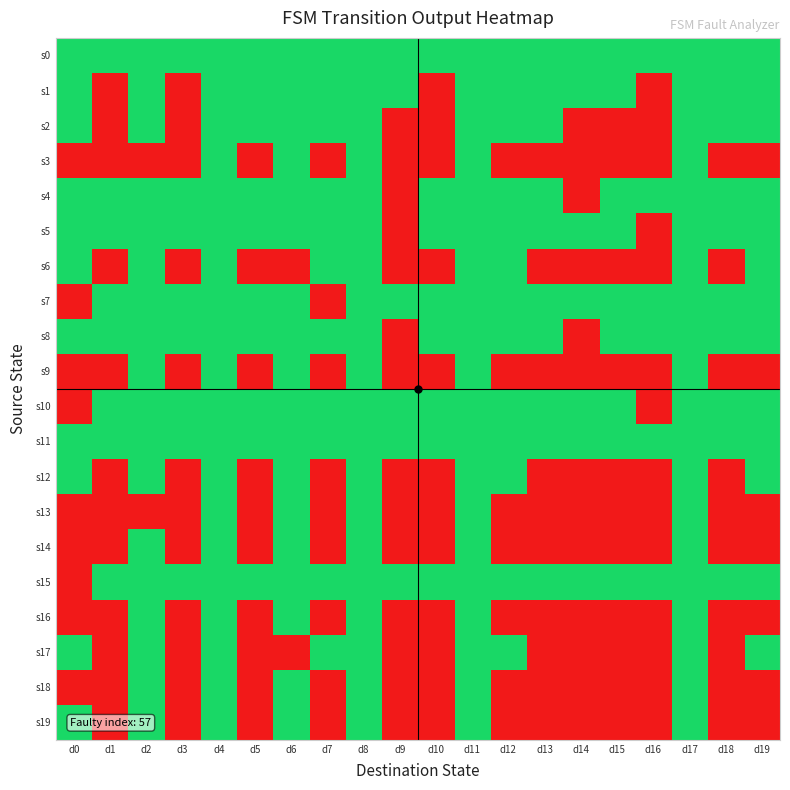

Reading right to left, list all the values displayed in this chart.

s0: d19=1	d18=1	d17=1	d16=1	d15=1	d14=1	d13=1	d12=1	d11=1	d10=1	d9=1	d8=1	d7=1	d6=1	d5=1	d4=1	d3=1	d2=1	d1=1	d0=1
s1: d19=1	d18=1	d17=1	d16=0	d15=1	d14=1	d13=1	d12=1	d11=1	d10=0	d9=1	d8=1	d7=1	d6=1	d5=1	d4=1	d3=0	d2=1	d1=0	d0=1
s2: d19=1	d18=1	d17=1	d16=0	d15=0	d14=0	d13=1	d12=1	d11=1	d10=0	d9=0	d8=1	d7=1	d6=1	d5=1	d4=1	d3=0	d2=1	d1=0	d0=1
s3: d19=0	d18=0	d17=1	d16=0	d15=0	d14=0	d13=0	d12=0	d11=1	d10=0	d9=0	d8=1	d7=0	d6=1	d5=0	d4=1	d3=0	d2=0	d1=0	d0=0
s4: d19=1	d18=1	d17=1	d16=1	d15=1	d14=0	d13=1	d12=1	d11=1	d10=1	d9=0	d8=1	d7=1	d6=1	d5=1	d4=1	d3=1	d2=1	d1=1	d0=1
s5: d19=1	d18=1	d17=1	d16=0	d15=1	d14=1	d13=1	d12=1	d11=1	d10=1	d9=0	d8=1	d7=1	d6=1	d5=1	d4=1	d3=1	d2=1	d1=1	d0=1
s6: d19=1	d18=0	d17=1	d16=0	d15=0	d14=0	d13=0	d12=1	d11=1	d10=0	d9=0	d8=1	d7=1	d6=0	d5=0	d4=1	d3=0	d2=1	d1=0	d0=1
s7: d19=1	d18=1	d17=1	d16=1	d15=1	d14=1	d13=1	d12=1	d11=1	d10=1	d9=1	d8=1	d7=0	d6=1	d5=1	d4=1	d3=1	d2=1	d1=1	d0=0
s8: d19=1	d18=1	d17=1	d16=1	d15=1	d14=0	d13=1	d12=1	d11=1	d10=1	d9=0	d8=1	d7=1	d6=1	d5=1	d4=1	d3=1	d2=1	d1=1	d0=1
s9: d19=0	d18=0	d17=1	d16=0	d15=0	d14=0	d13=0	d12=0	d11=1	d10=0	d9=0	d8=1	d7=0	d6=1	d5=0	d4=1	d3=0	d2=1	d1=0	d0=0
s10: d19=1	d18=1	d17=1	d16=0	d15=1	d14=1	d13=1	d12=1	d11=1	d10=1	d9=1	d8=1	d7=1	d6=1	d5=1	d4=1	d3=1	d2=1	d1=1	d0=0
s11: d19=1	d18=1	d17=1	d16=1	d15=1	d14=1	d13=1	d12=1	d11=1	d10=1	d9=1	d8=1	d7=1	d6=1	d5=1	d4=1	d3=1	d2=1	d1=1	d0=1
s12: d19=1	d18=0	d17=1	d16=0	d15=0	d14=0	d13=0	d12=1	d11=1	d10=0	d9=0	d8=1	d7=0	d6=1	d5=0	d4=1	d3=0	d2=1	d1=0	d0=1
s13: d19=0	d18=0	d17=1	d16=0	d15=0	d14=0	d13=0	d12=0	d11=1	d10=0	d9=0	d8=1	d7=0	d6=1	d5=0	d4=1	d3=0	d2=0	d1=0	d0=0
s14: d19=0	d18=0	d17=1	d16=0	d15=0	d14=0	d13=0	d12=0	d11=1	d10=0	d9=0	d8=1	d7=0	d6=1	d5=0	d4=1	d3=0	d2=1	d1=0	d0=0
s15: d19=1	d18=1	d17=1	d16=1	d15=1	d14=1	d13=1	d12=1	d11=1	d10=1	d9=1	d8=1	d7=1	d6=1	d5=1	d4=1	d3=1	d2=1	d1=1	d0=0
s16: d19=0	d18=0	d17=1	d16=0	d15=0	d14=0	d13=0	d12=0	d11=1	d10=0	d9=0	d8=1	d7=0	d6=1	d5=0	d4=1	d3=0	d2=1	d1=0	d0=0
s17: d19=1	d18=0	d17=1	d16=0	d15=0	d14=0	d13=0	d12=1	d11=1	d10=0	d9=0	d8=1	d7=1	d6=0	d5=0	d4=1	d3=0	d2=1	d1=0	d0=1
s18: d19=0	d18=0	d17=1	d16=0	d15=0	d14=0	d13=0	d12=0	d11=1	d10=0	d9=0	d8=1	d7=0	d6=1	d5=0	d4=1	d3=0	d2=1	d1=0	d0=0
s19: d19=0	d18=0	d17=1	d16=0	d15=0	d14=0	d13=0	d12=0	d11=1	d10=0	d9=0	d8=1	d7=0	d6=1	d5=0	d4=1	d3=0	d2=1	d1=0	d0=1